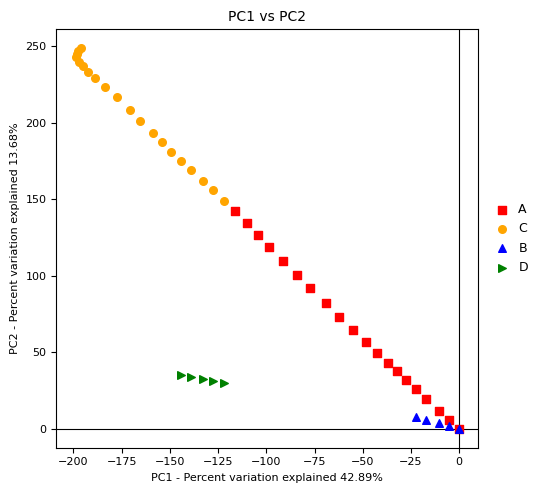

Which series has the largest Y range (max minus min)?

A